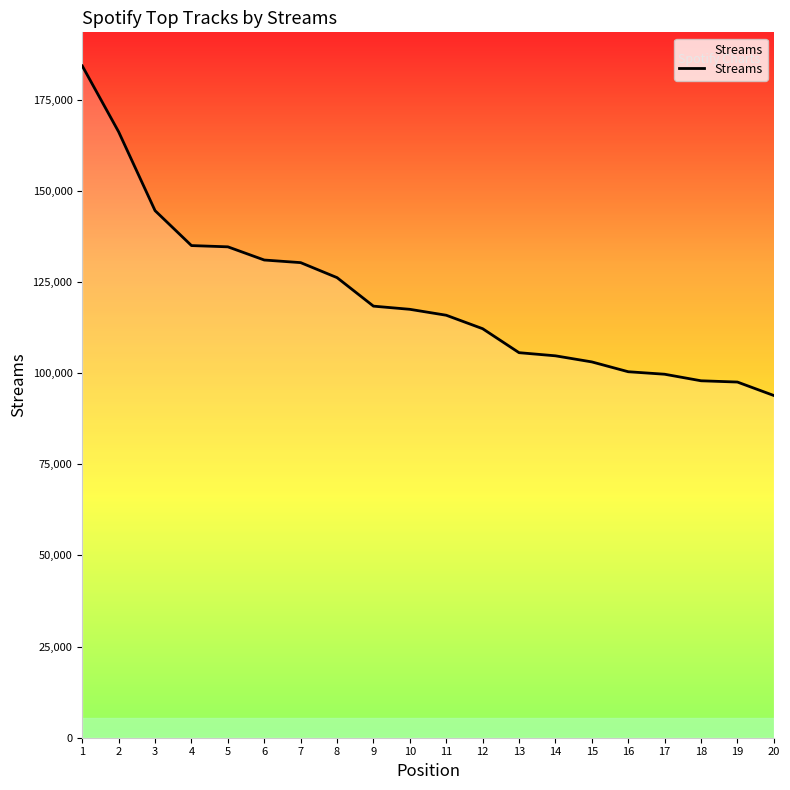

What value does the data have at 17?

99698